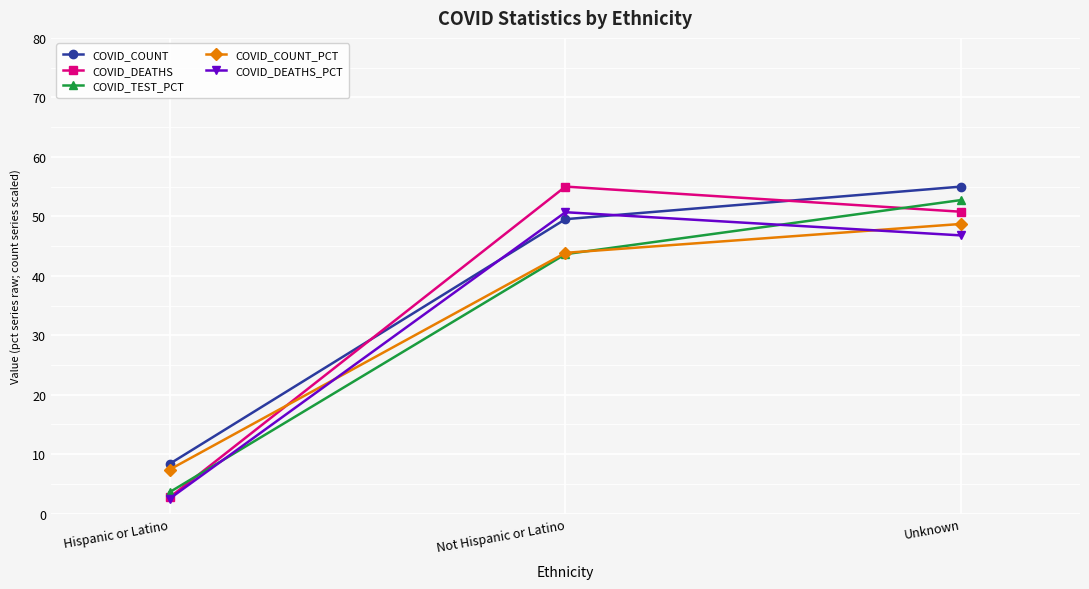

The value of COVID_COUNT_PCT at Hispanic or Latino is 7.4. True or false?

True